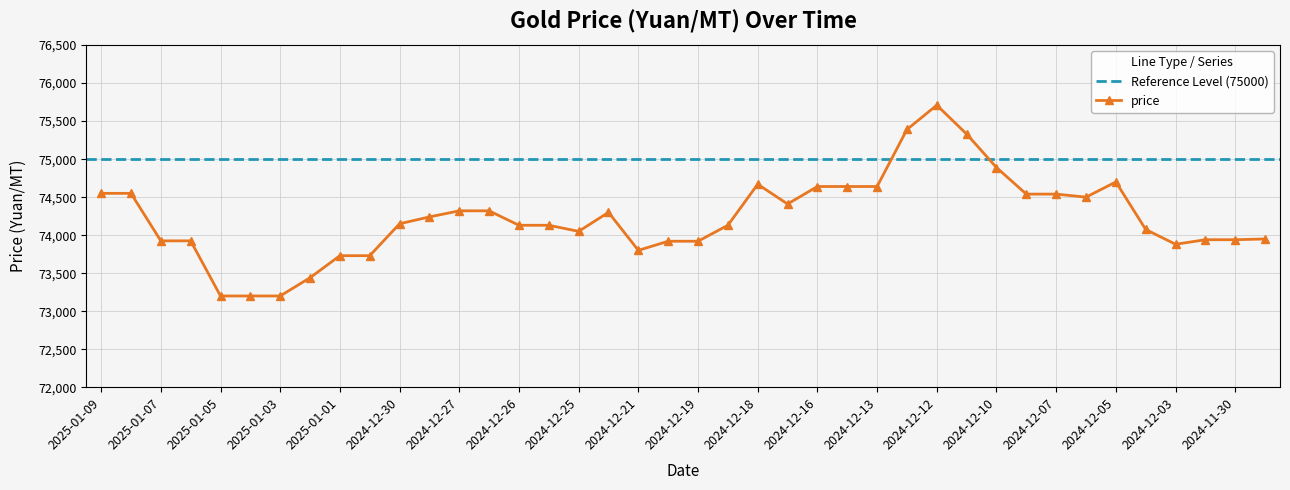

What is the difference between the maximum and minimum values?

2510